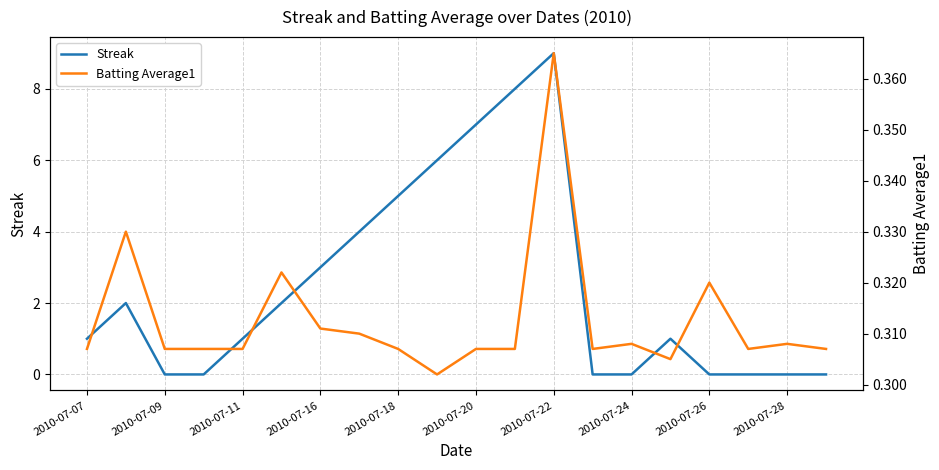

Which series has the largest total across all categories?

Streak